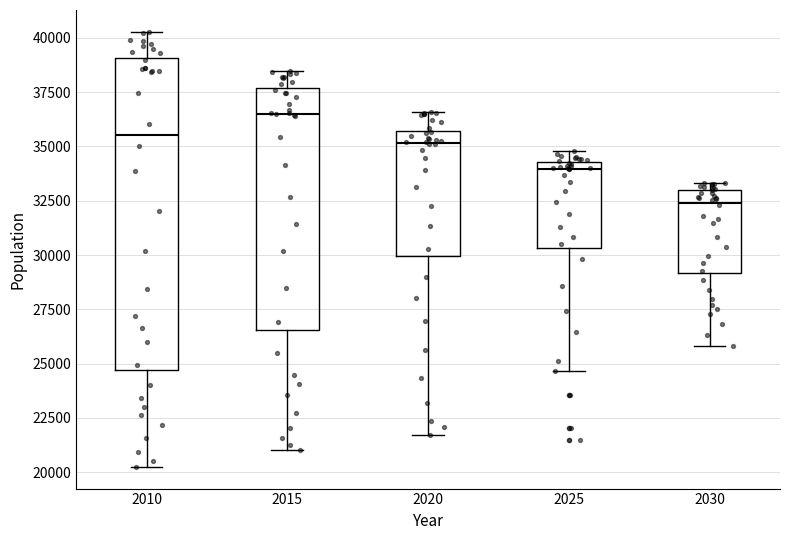

Which box has the highest median line?

2015